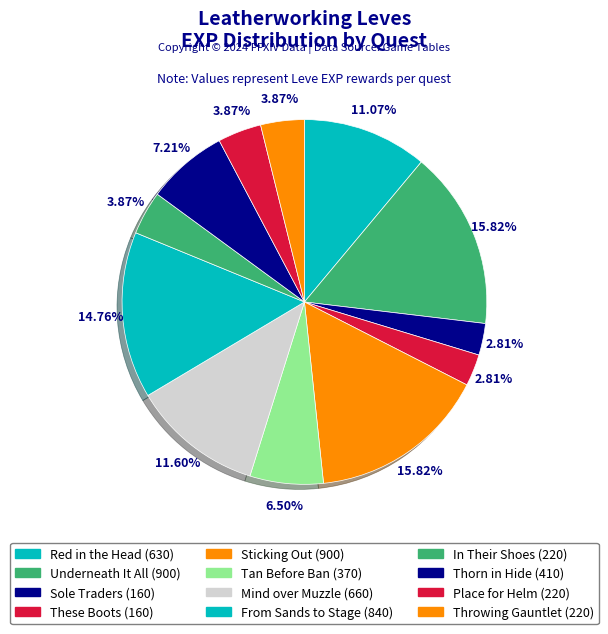

What is the change in value from Thorn in Hide to Throwing Gauntlet?

-190